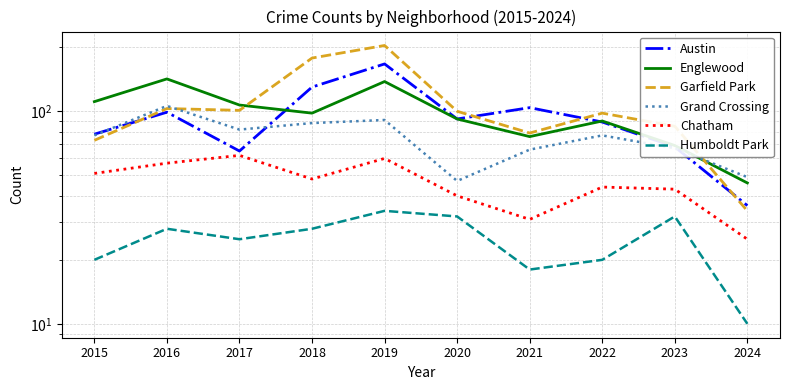

List the labels in order of Humboldt Park value, largest first.

2019, 2020, 2023, 2016, 2018, 2017, 2015, 2022, 2021, 2024